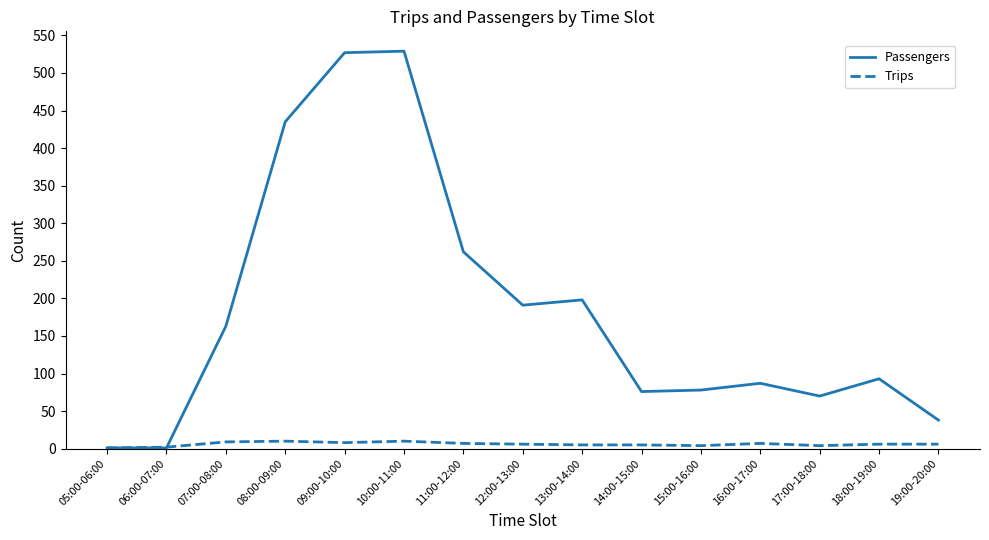

The value of Passengers at 11:00-12:00 is 119. True or false?

False